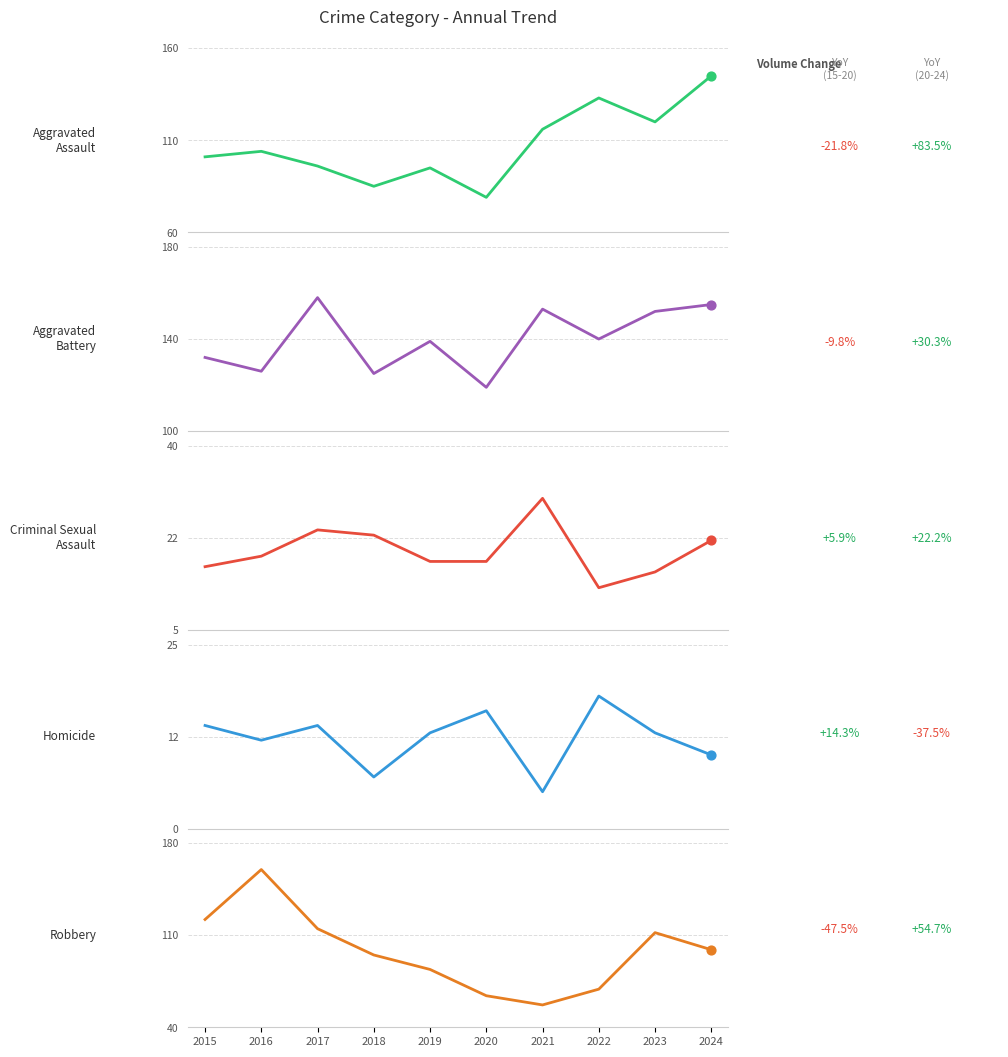

Which series has the widest spread of Y values?

Robbery